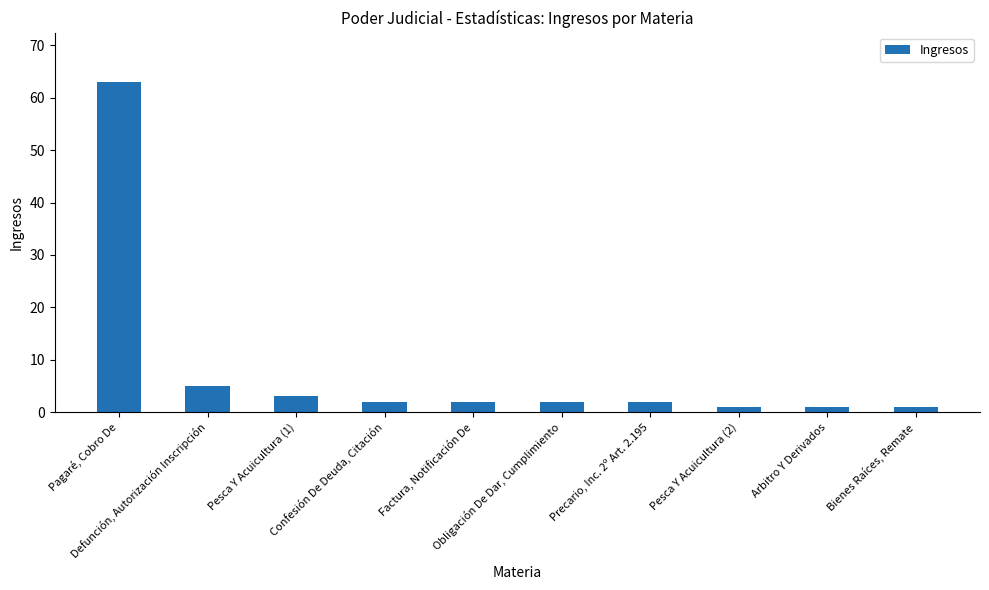

What is the label of the 9th bar from the left?

Arbitro Y Derivados